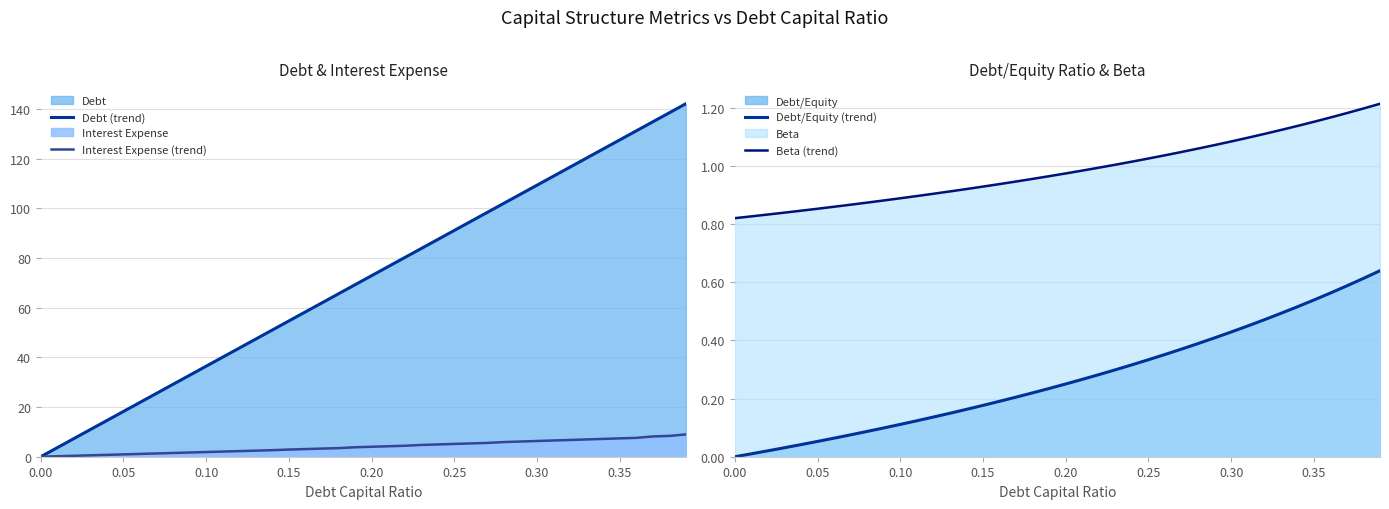

The value of Debt/Equity (trend) at 0.15 is 0.3. True or false?

False